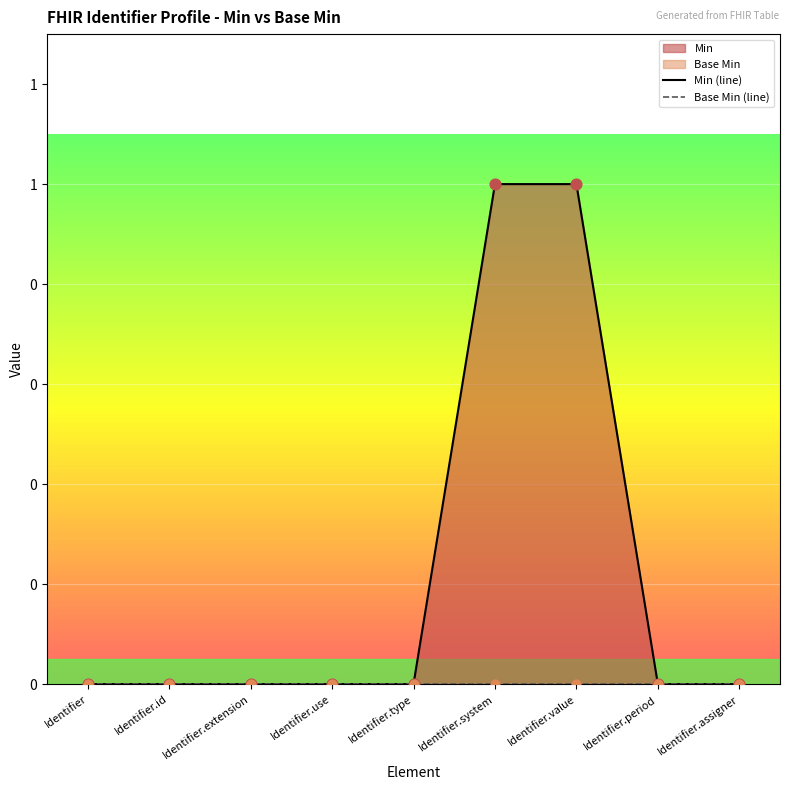

At how many categories does at least one series exceed 0?

2